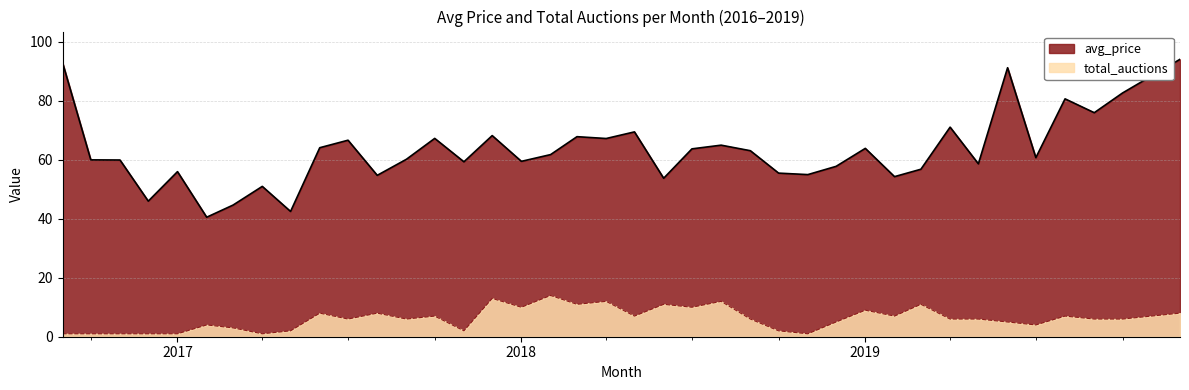

What value does the total_auctions series have at 2017-09-01?

6.0